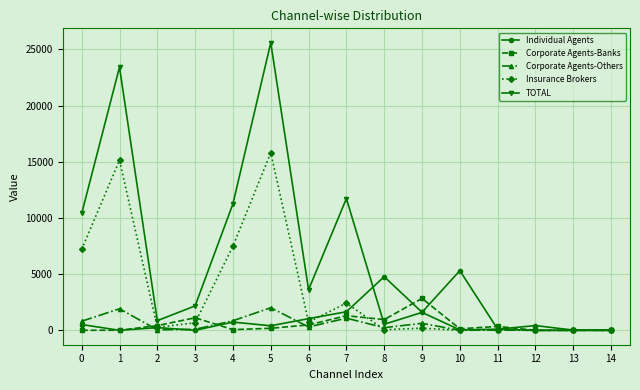

The Corporate Agents-Banks series shows 2840 at 9. True or false?

True